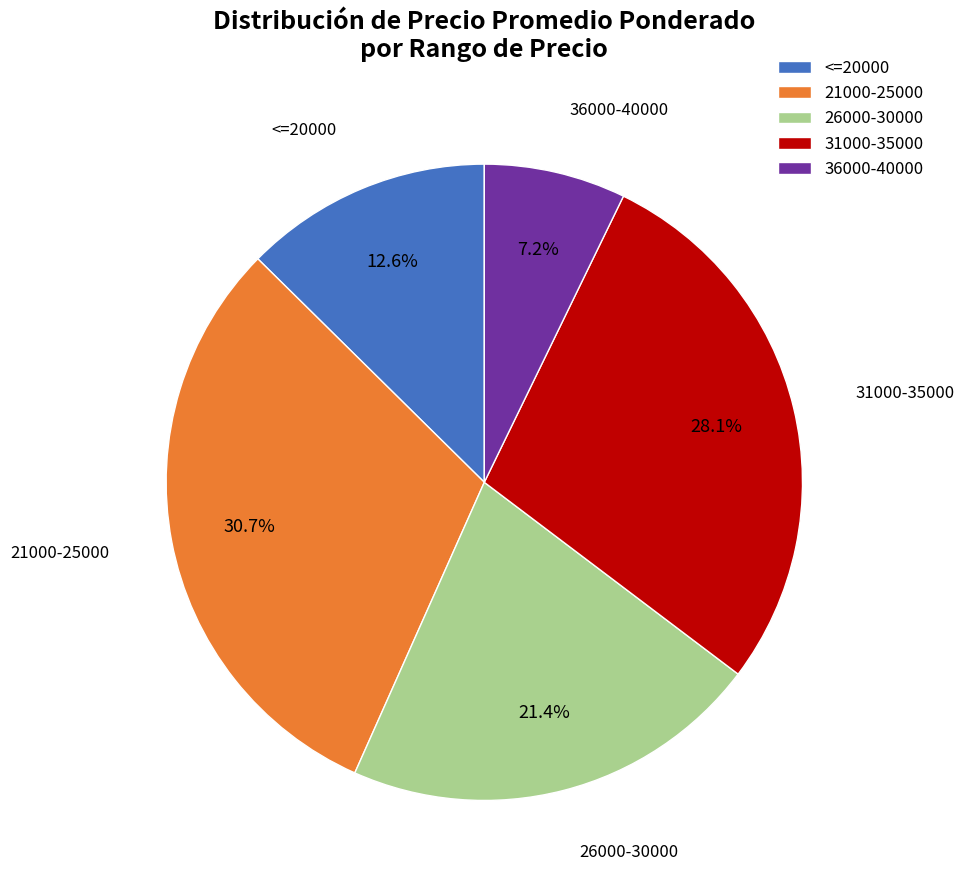

What is the ratio of the value at 31000-35000 to the value at <=20000?

2.2